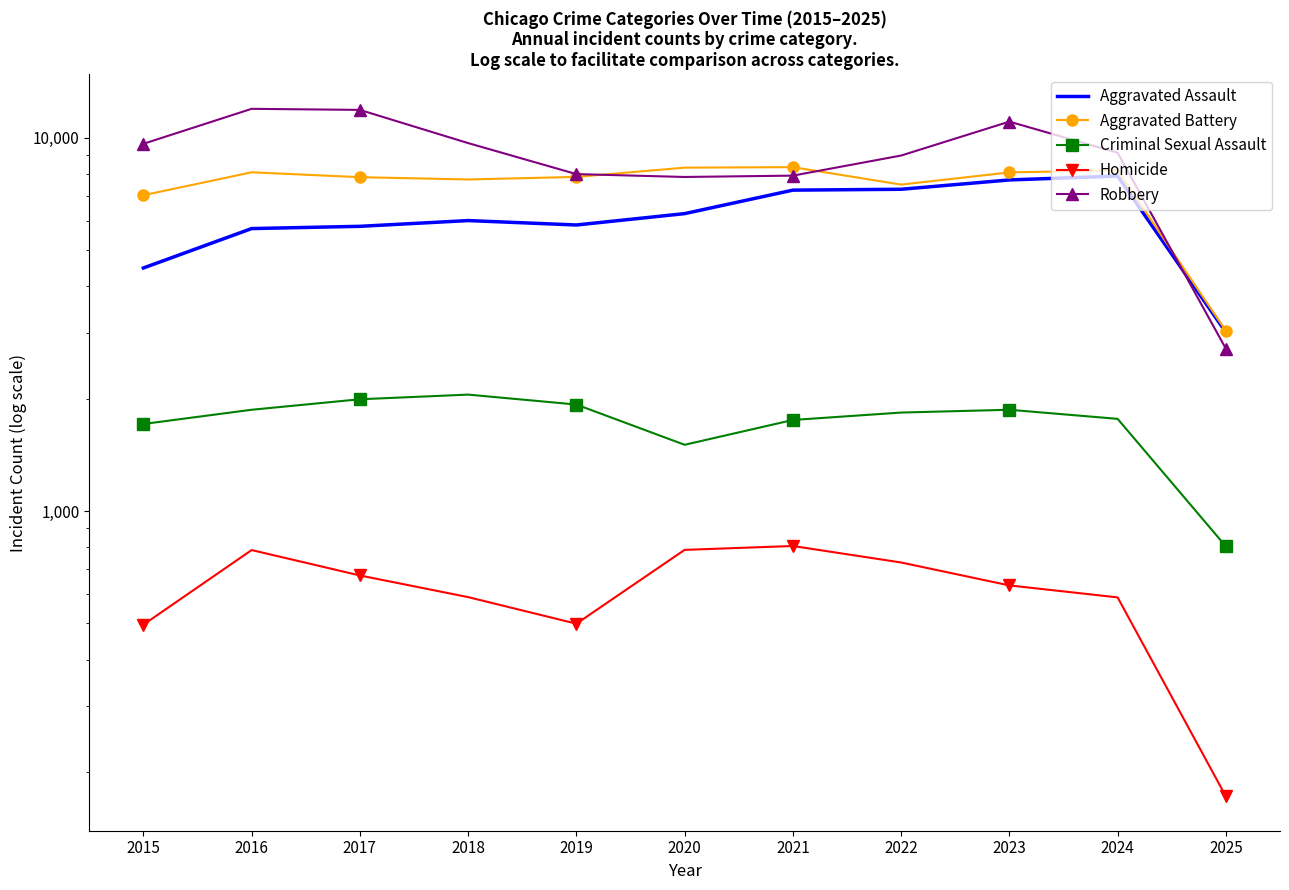

List the labels in order of Robbery value, smallest first.

2025, 2020, 2021, 2019, 2022, 2024, 2015, 2018, 2023, 2017, 2016